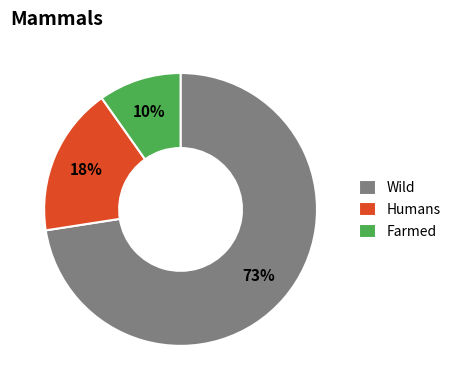

How many segments does this pie chart have?

3